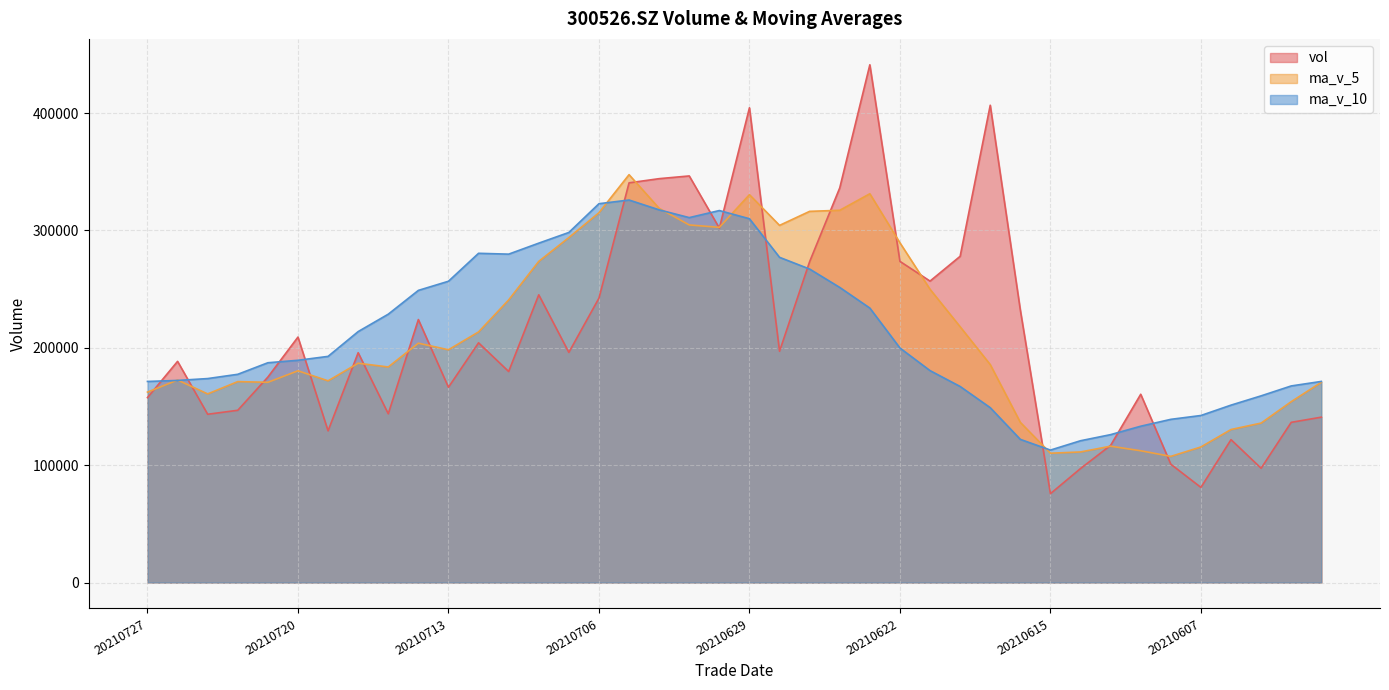

At which label does ma_v_5 first exceed 186883?

20210716